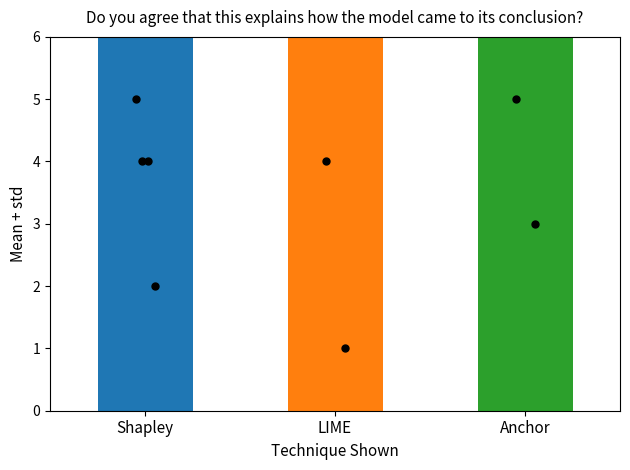

Which has a higher value, LIME or 3?

LIME